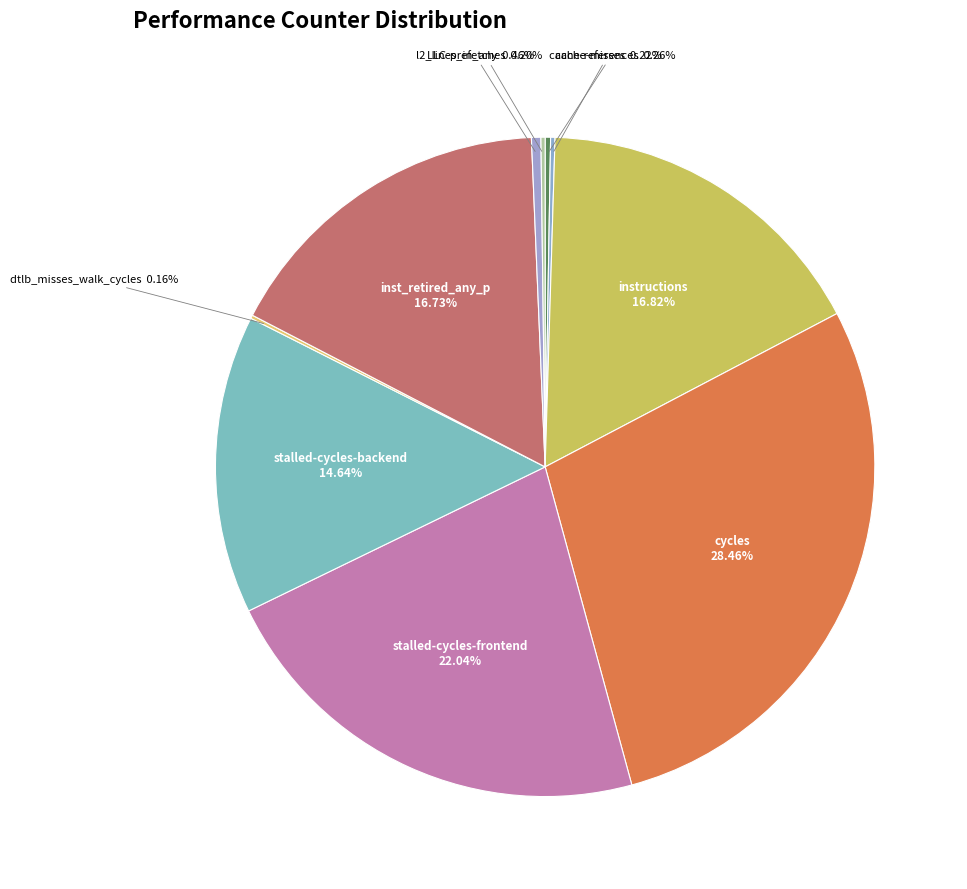

To the nearest percent, what is the average slice percentage?

10%